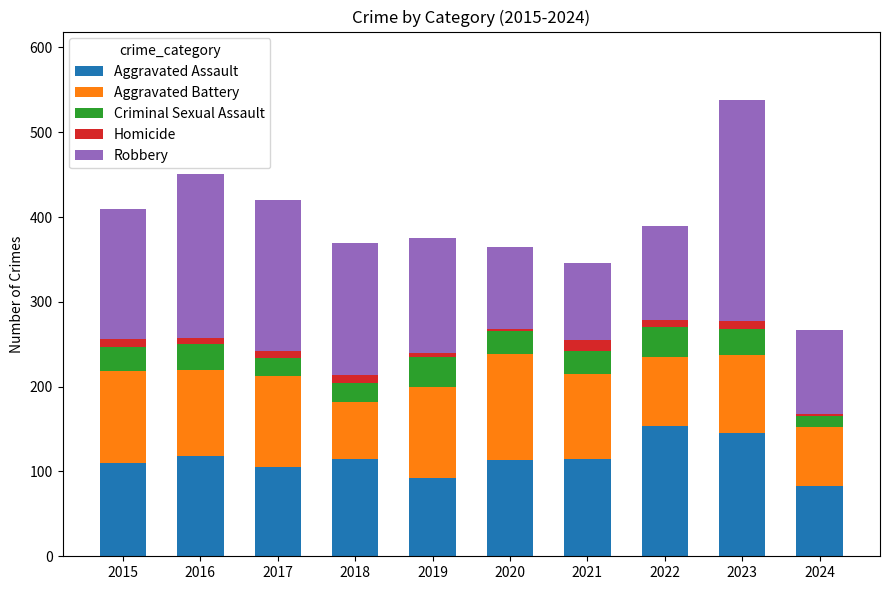

The value of Aggravated Assault at 2016 is 118. True or false?

True